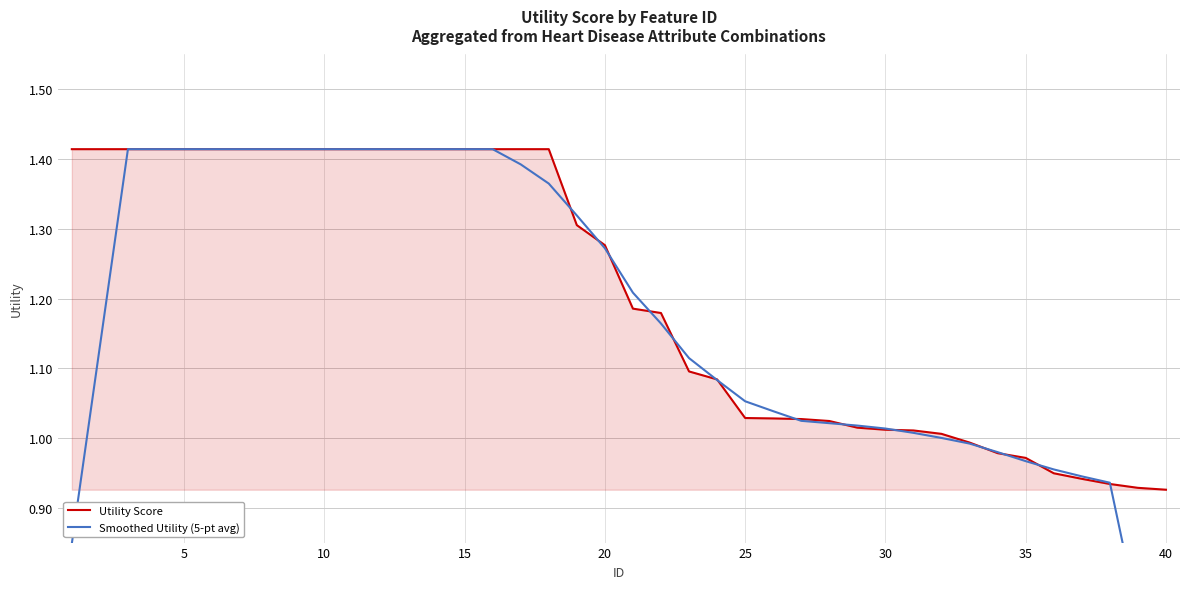

True or false: Utility Score has more than 0 points higher than both neighbors.

False